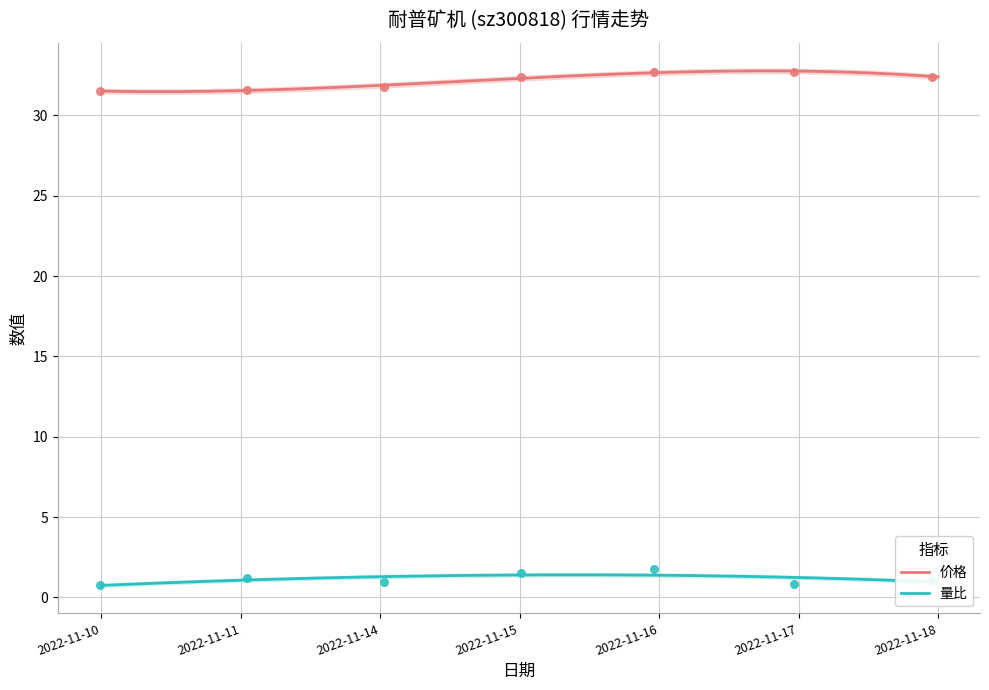

Which series reaches the minimum Y coordinate?

量比